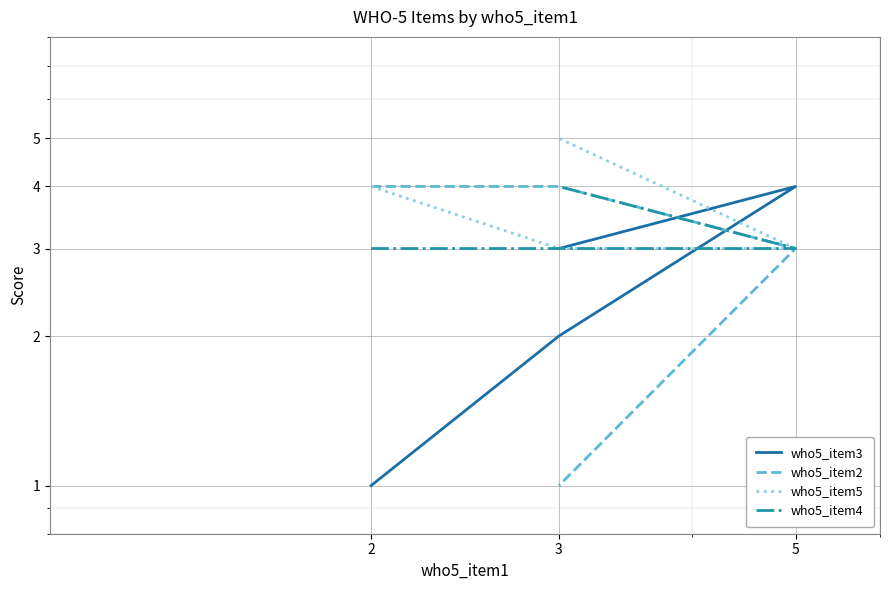

Between 3 and 5, which series saw the biggest shift?

who5_item3